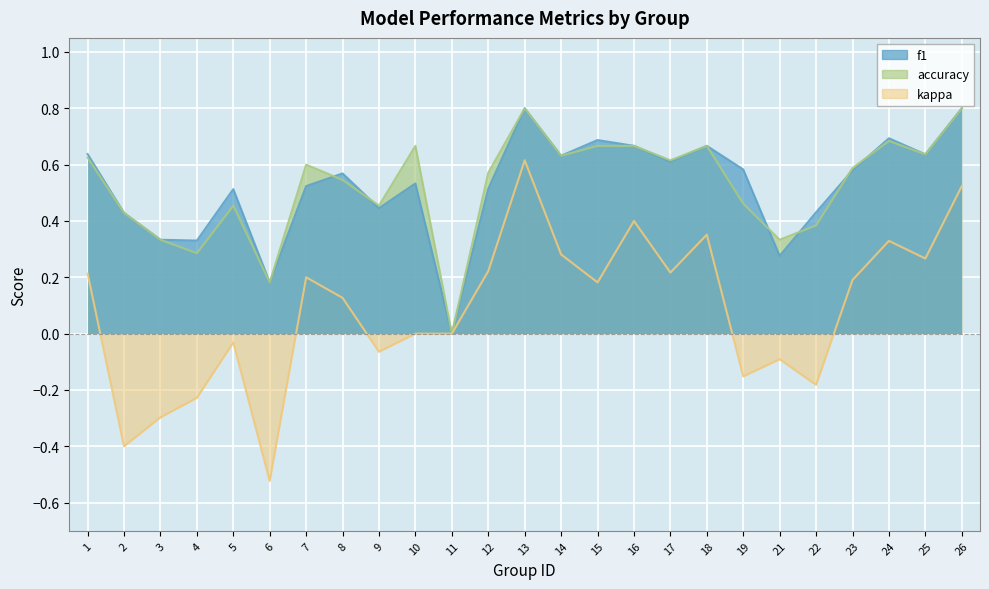

Rank the categories by kappa value from lowest to highest.

6, 2, 3, 4, 22, 19, 21, 9, 5, 10, 11, 8, 15, 23, 7, 1, 17, 12, 25, 14, 24, 18, 16, 26, 13